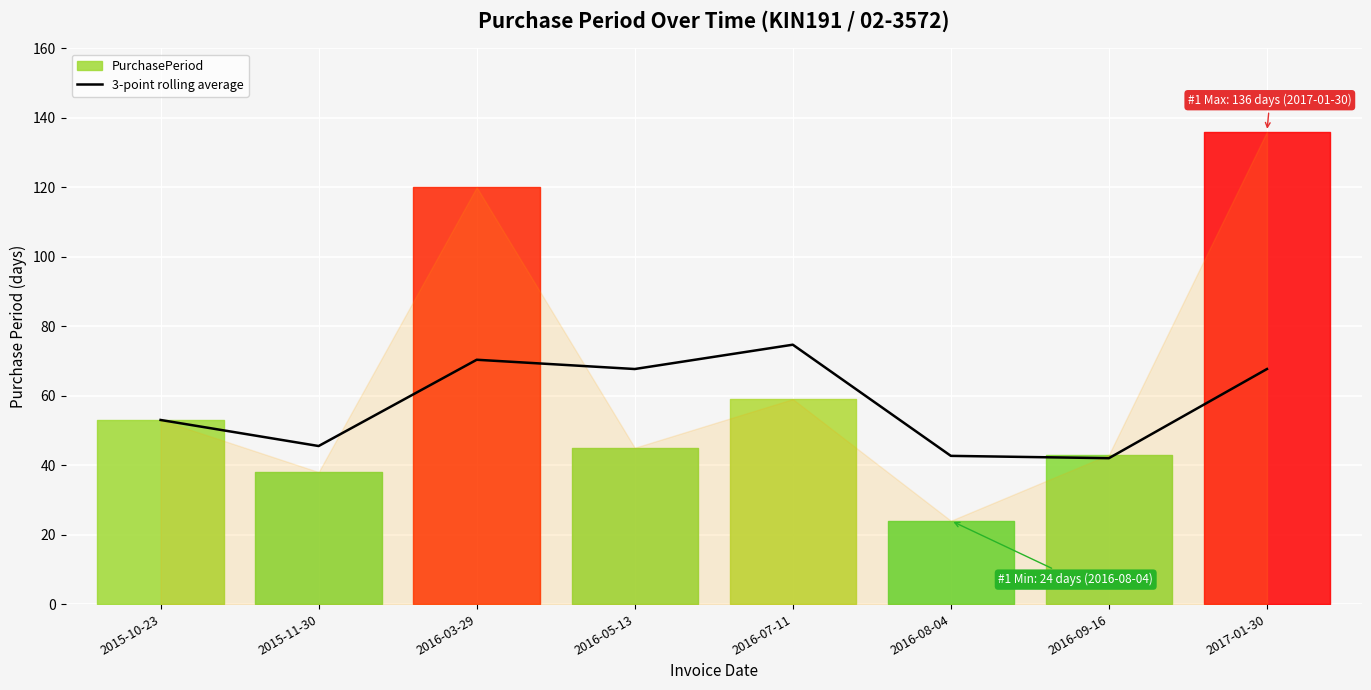

Reading left to right, what are all the values shown in this chart?

53.0	45.5	70.3	67.7	74.7	42.7	42.0	67.7